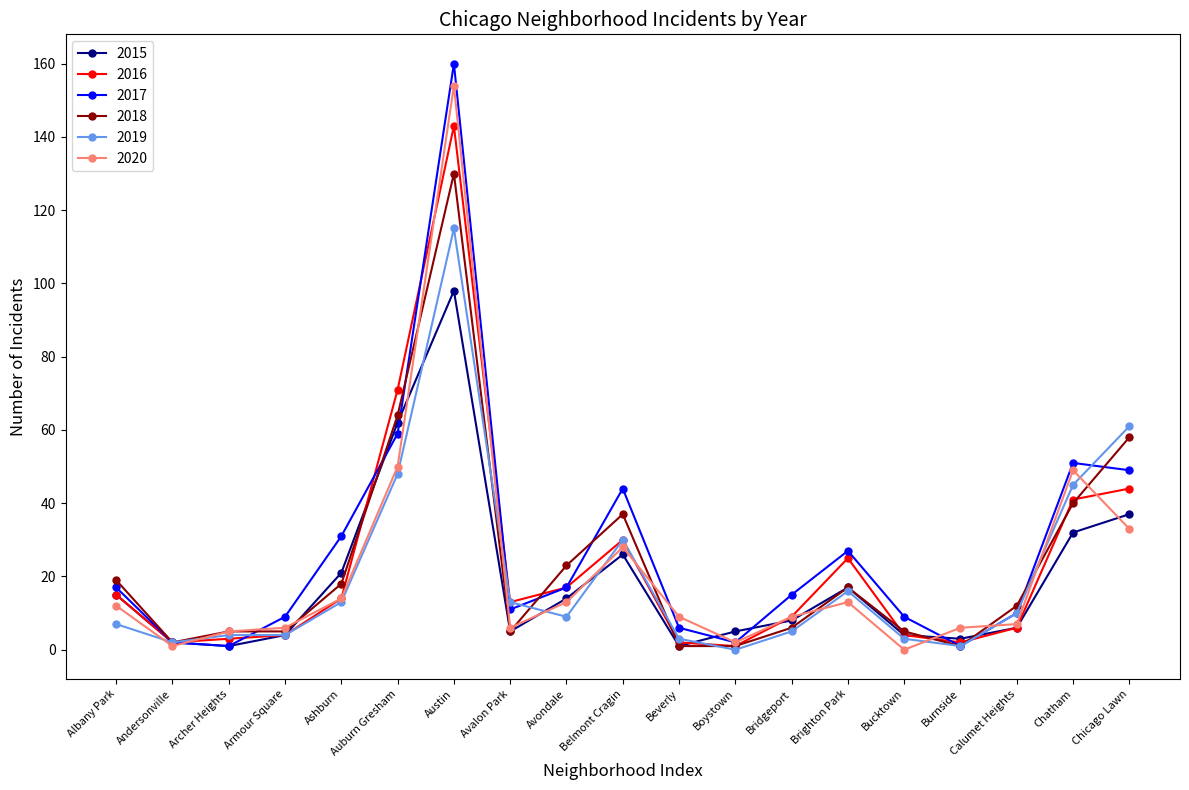

Is it true that 2016 equals 143 at Austin?

True